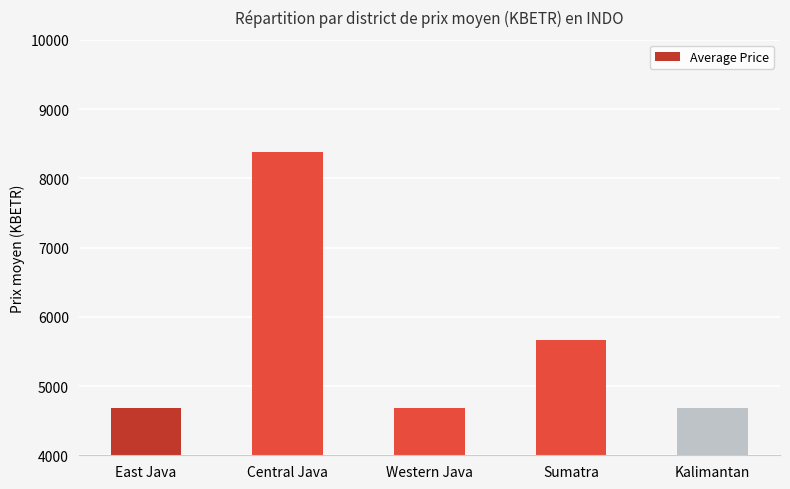

What is the label of the 1st bar from the right?

Kalimantan